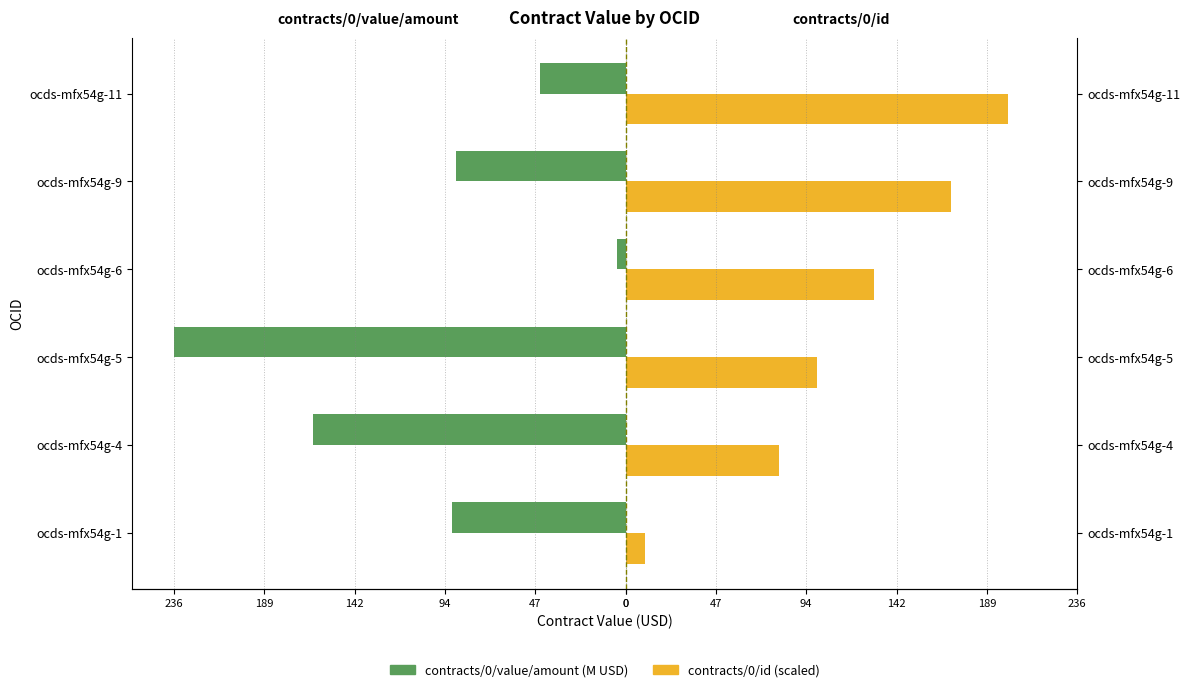

What is the value of the contracts/0/value/amount (left) bar at the 5th from the left?

-88.9